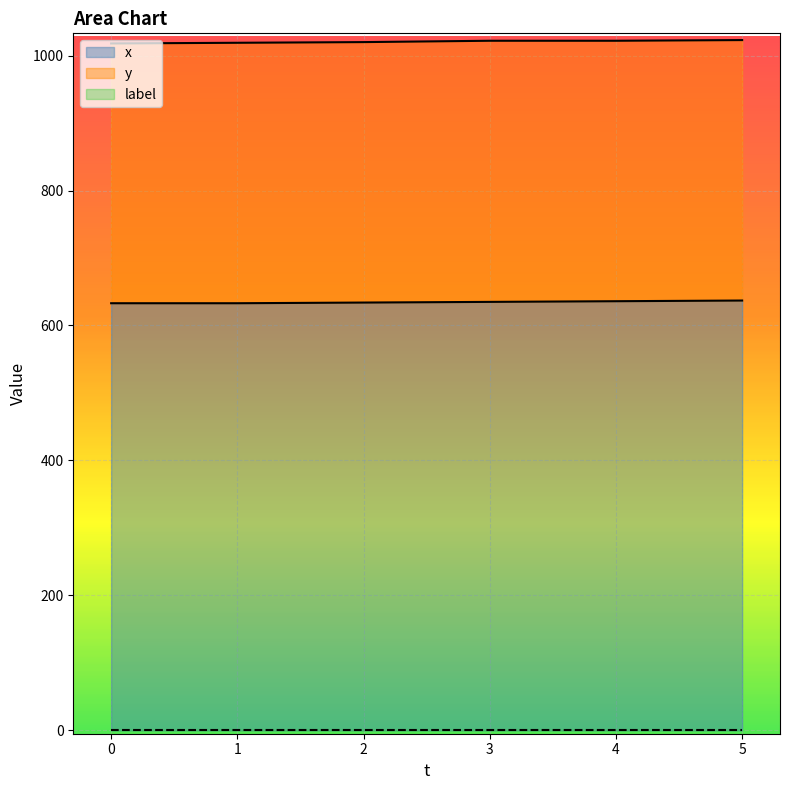

At which category is the sum across all series the highest?

5